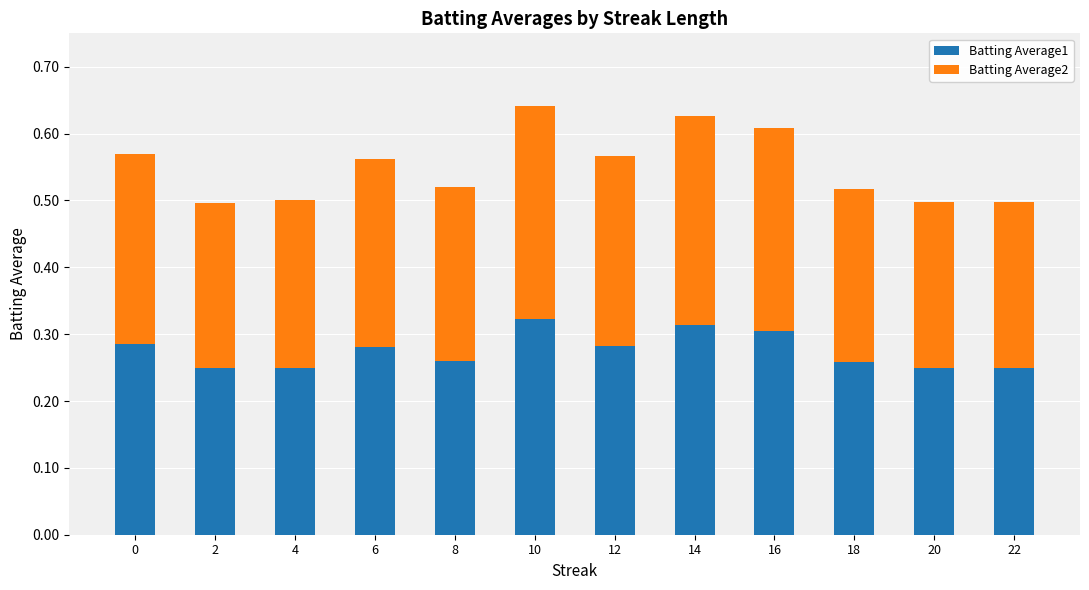

At which category is the sum across all series the highest?

10